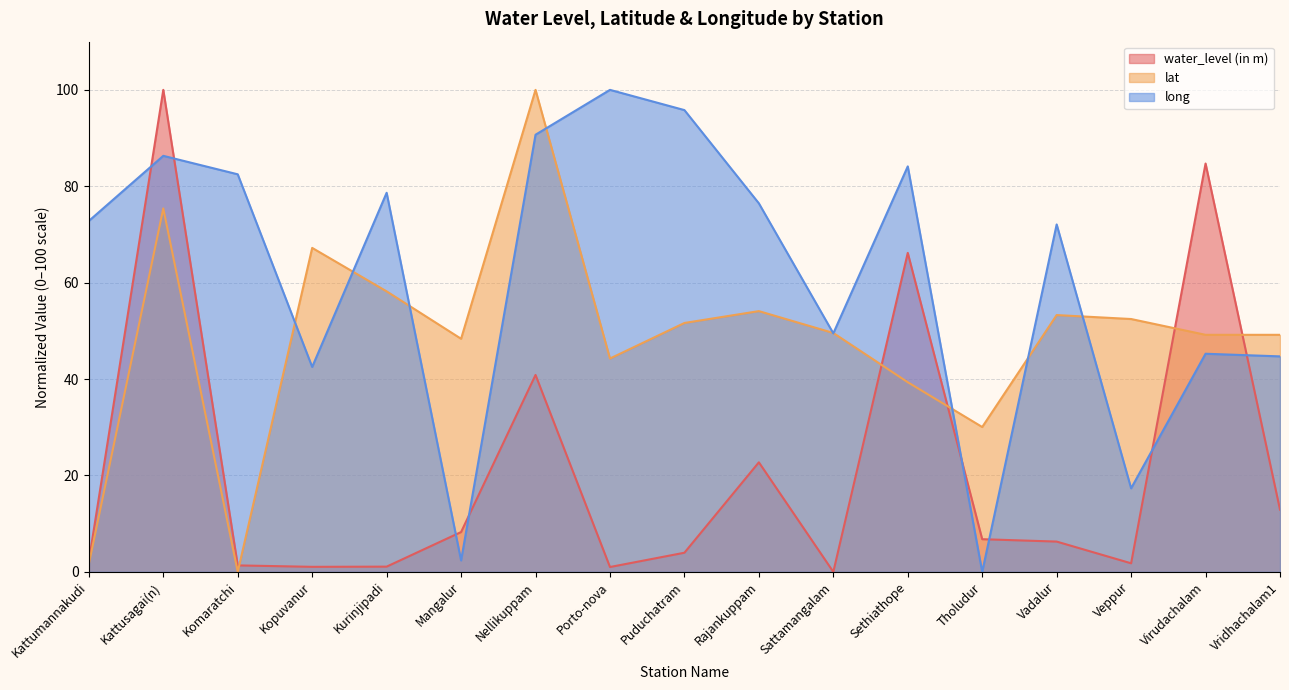

What is the spread (max minus min) of values at Komaratchi?

82.5